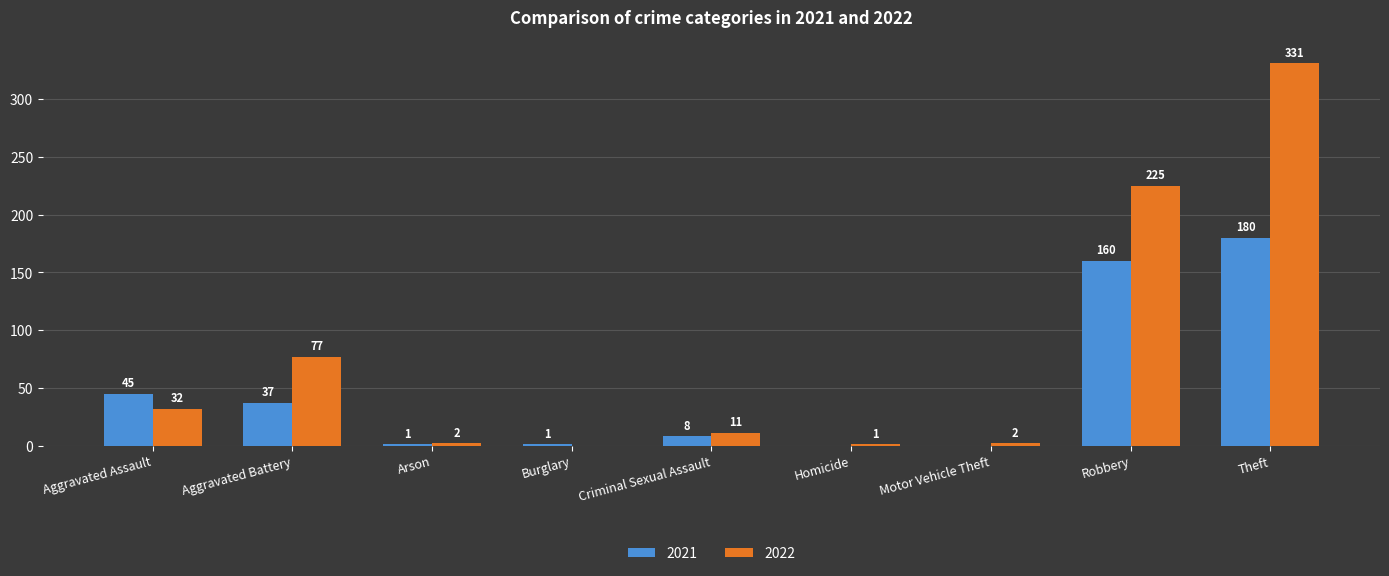

How many data points does each series have?

9